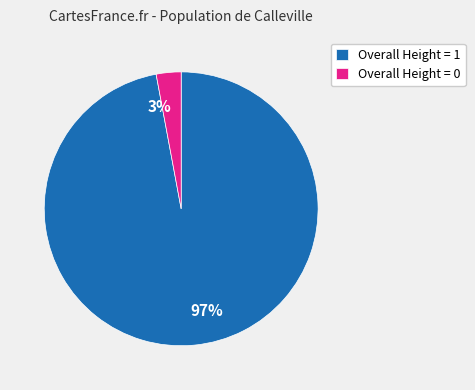

Does any single category account for the majority?

Yes